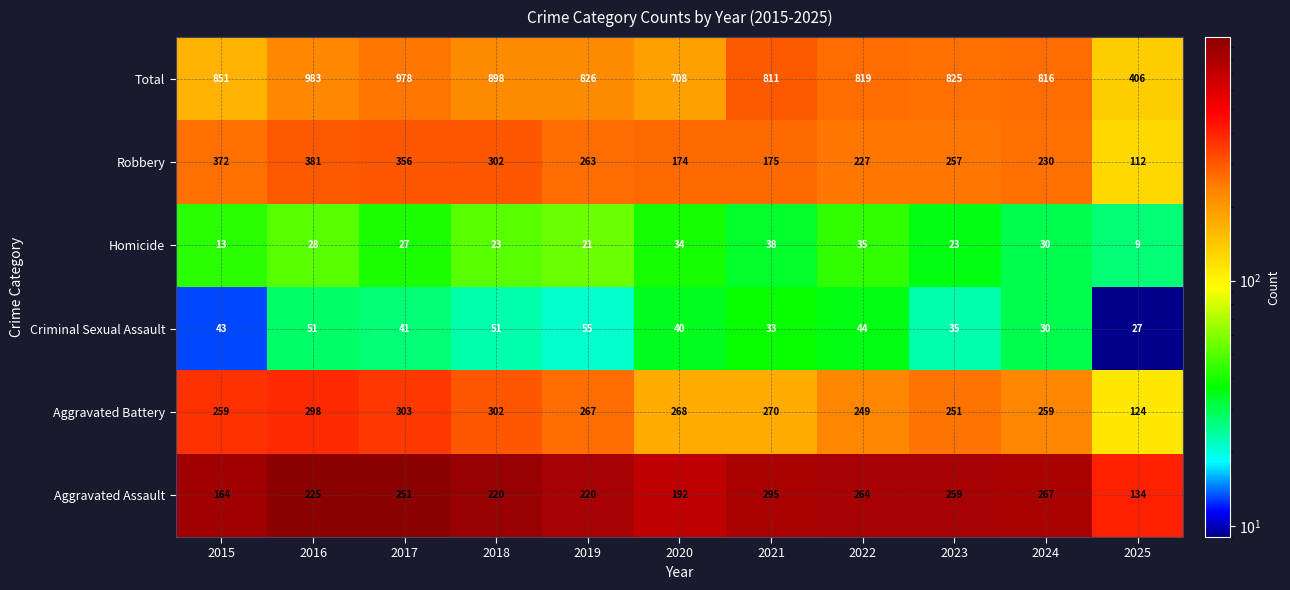

At which category is the sum across all series the highest?

2016